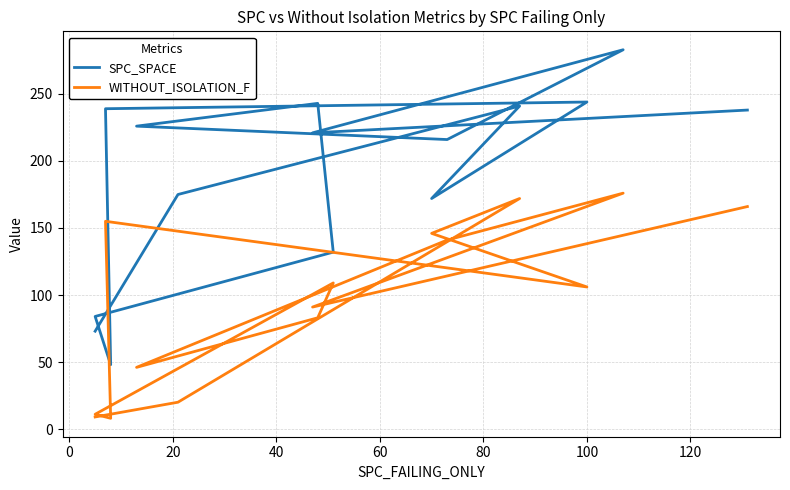

What is the maximum value shown in the chart?

283